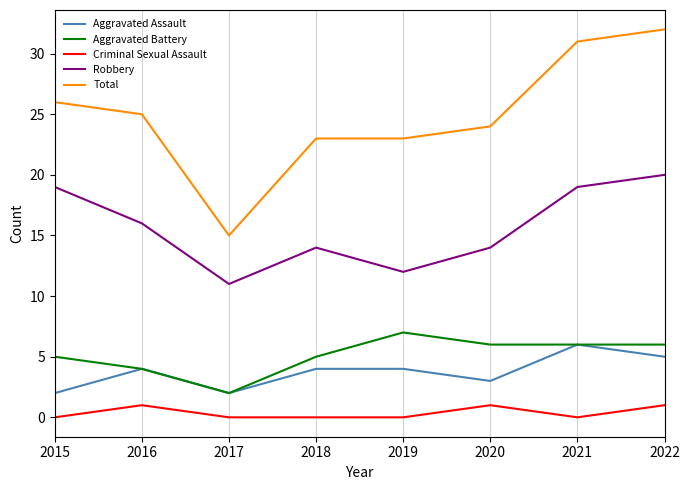

How many lines are shown in the chart?

5